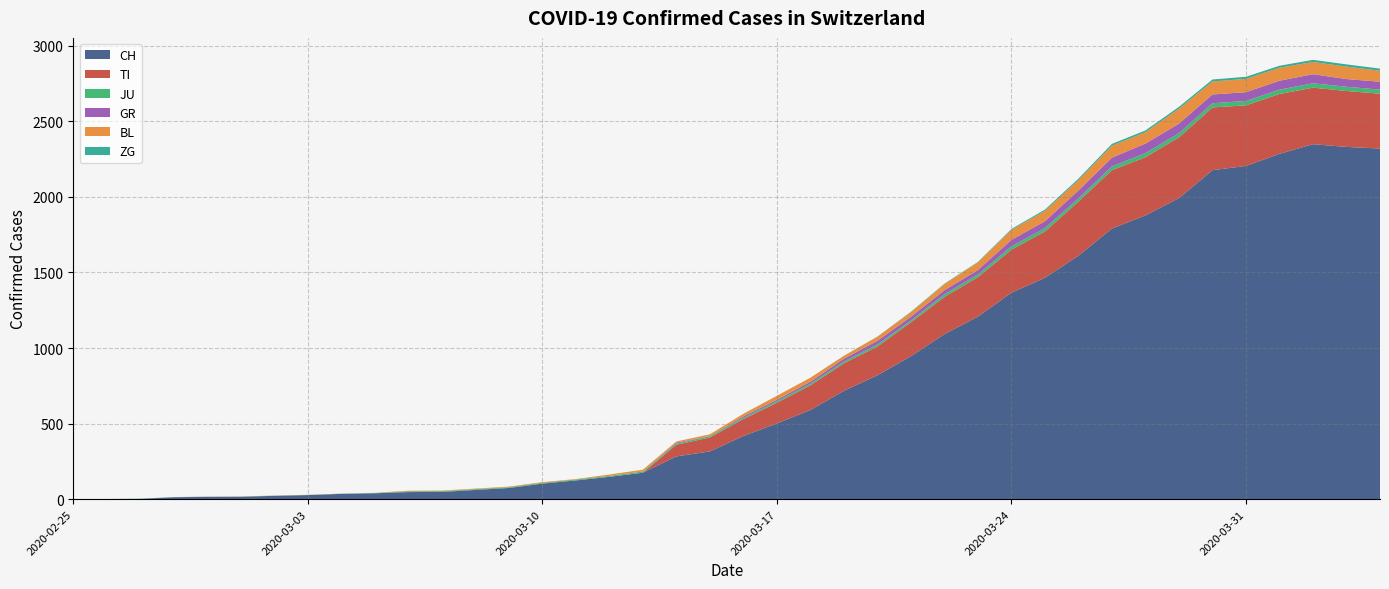

What position from the left is 2020-03-28?

33